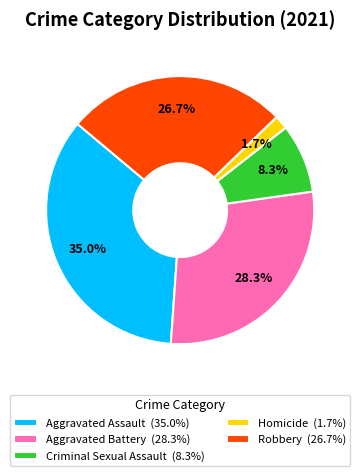

Combined, do Aggravated Assault and Robbery account for over 50%?

Yes